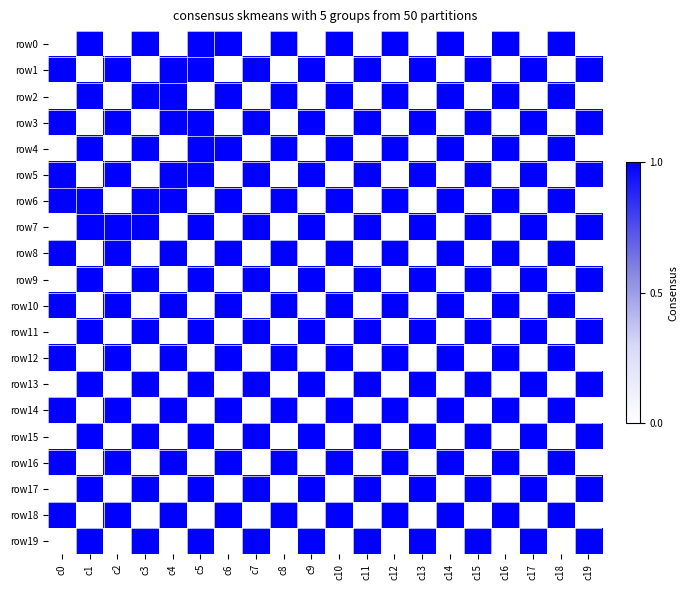

At which category is the sum across all series the highest?

c5